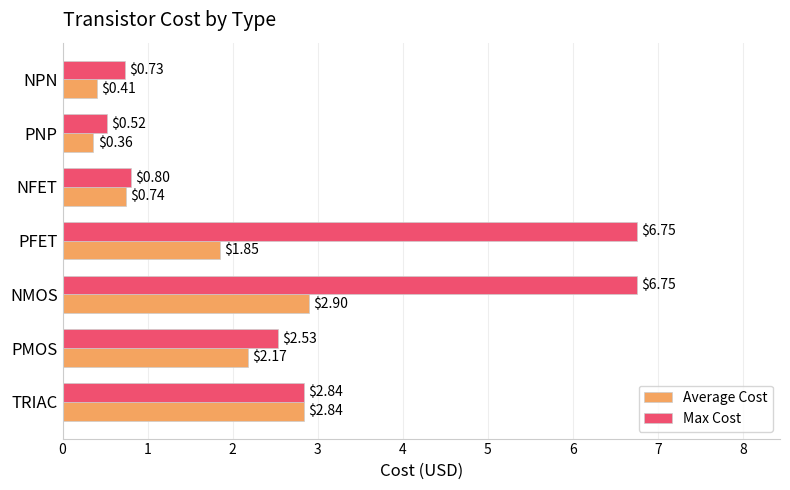

What is the difference between the Max Cost values at NPN and NMOS?

6.0